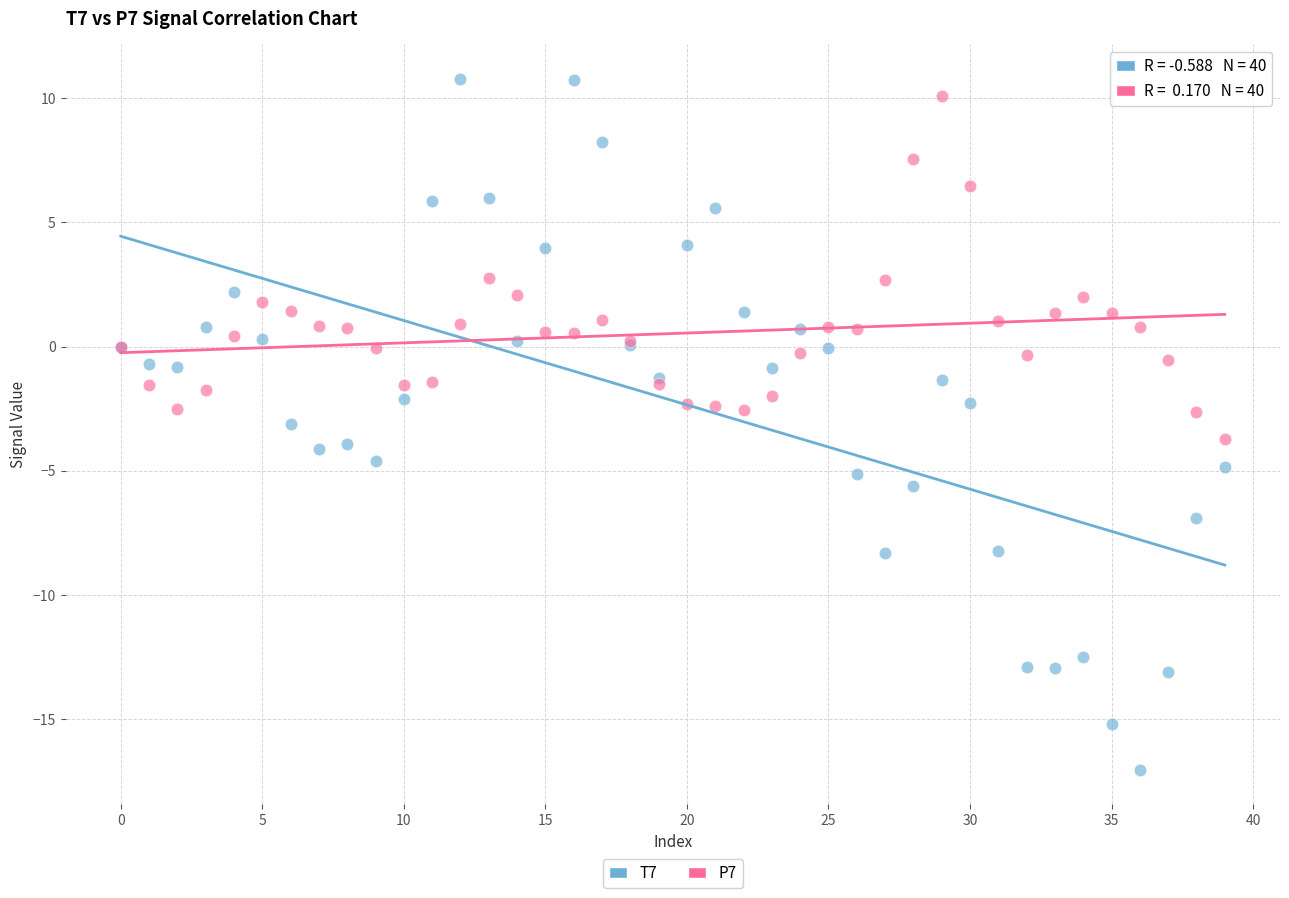

Which series reaches the minimum Y coordinate?

T7